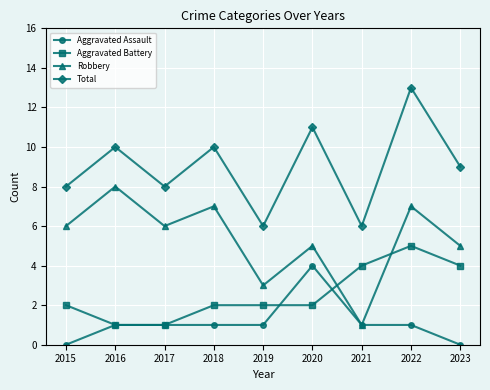

At 2022, list the series in order from smallest to largest.

Aggravated Assault, Aggravated Battery, Robbery, Total